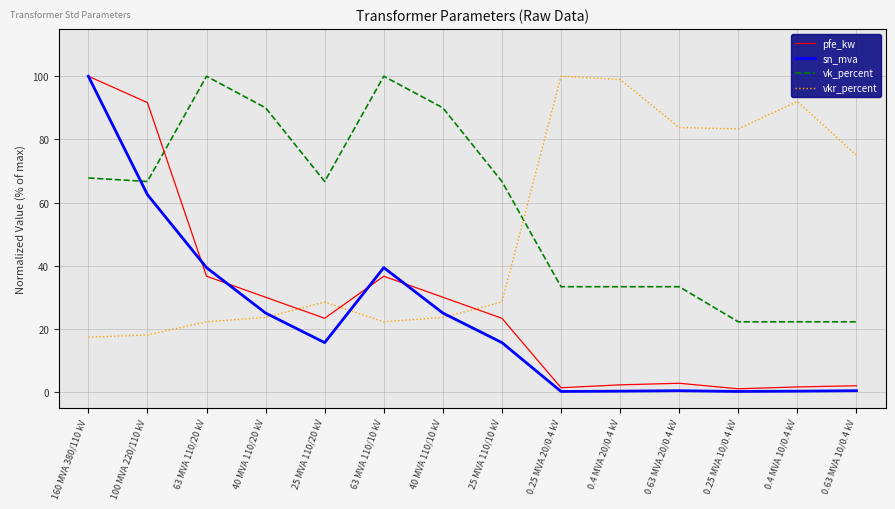

Does the chart have visible grid lines?

Yes